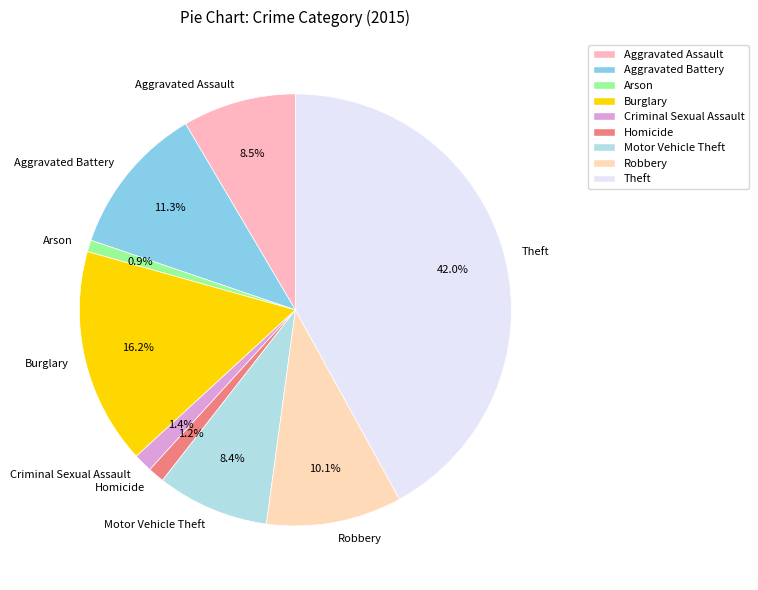

Between Arson and Motor Vehicle Theft, which is larger?

Motor Vehicle Theft